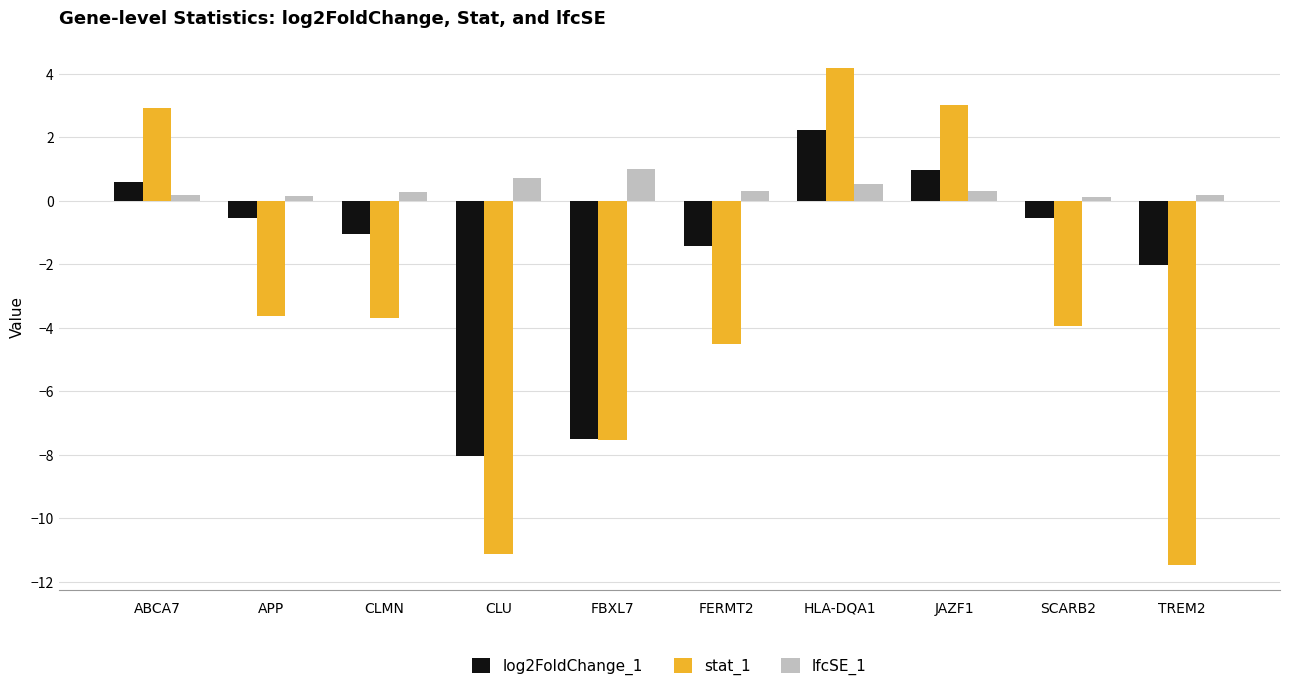

List the series in order of their peak value, highest first.

stat_1, log2FoldChange_1, lfcSE_1